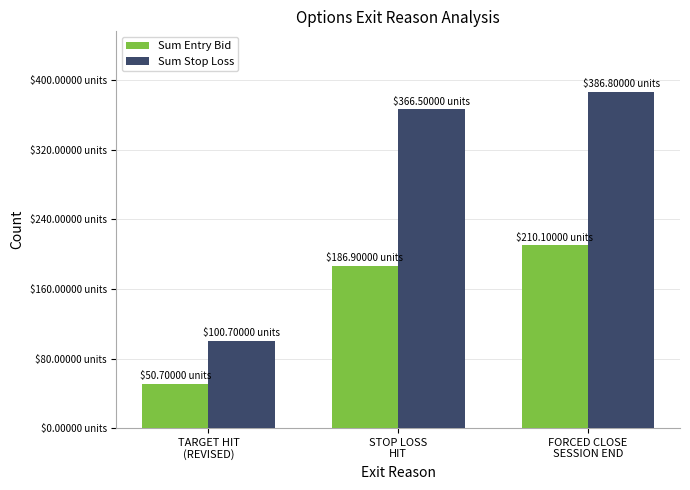

Reading left to right, transcribe all the data shown in this chart.

Sum Entry Bid: TARGET HIT
(REVISED)=50.7	STOP LOSS
HIT=186.9	FORCED CLOSE
SESSION END=210.1
Sum Stop Loss: TARGET HIT
(REVISED)=100.7	STOP LOSS
HIT=366.5	FORCED CLOSE
SESSION END=386.8